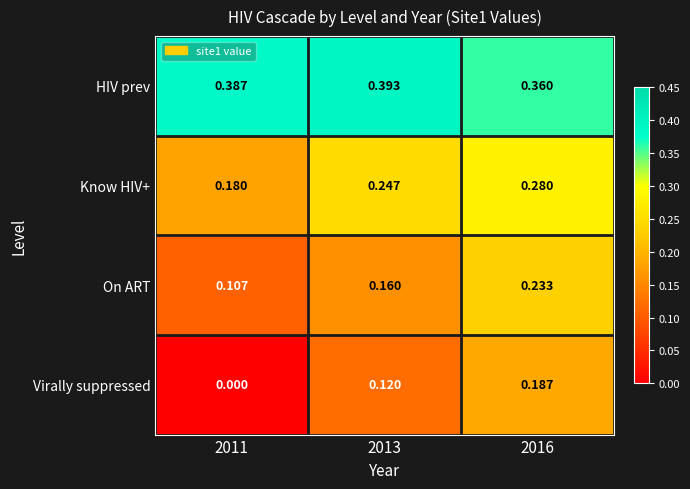

Which series has the widest spread of values?

Virally suppressed